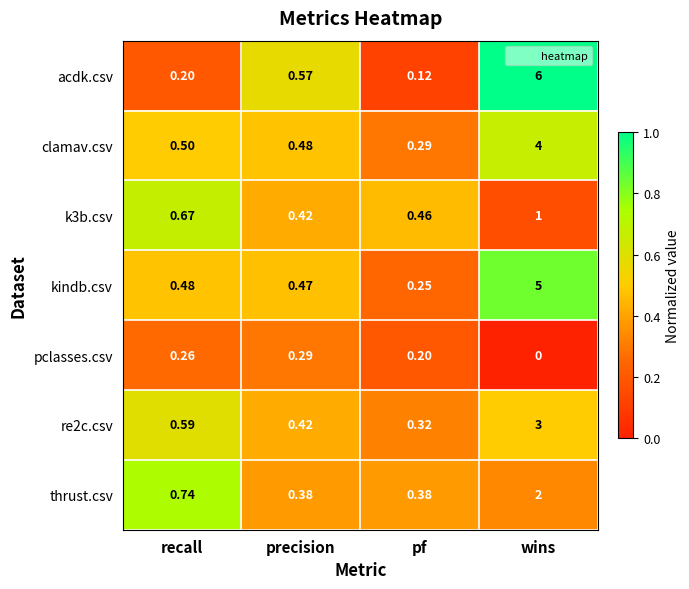

Which label corresponds to the largest value in the chart?

wins